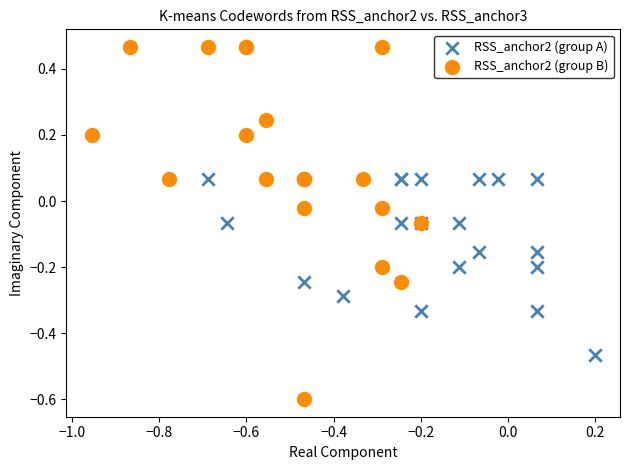

Which series has the widest spread of Y values?

RSS_anchor2 (group B)